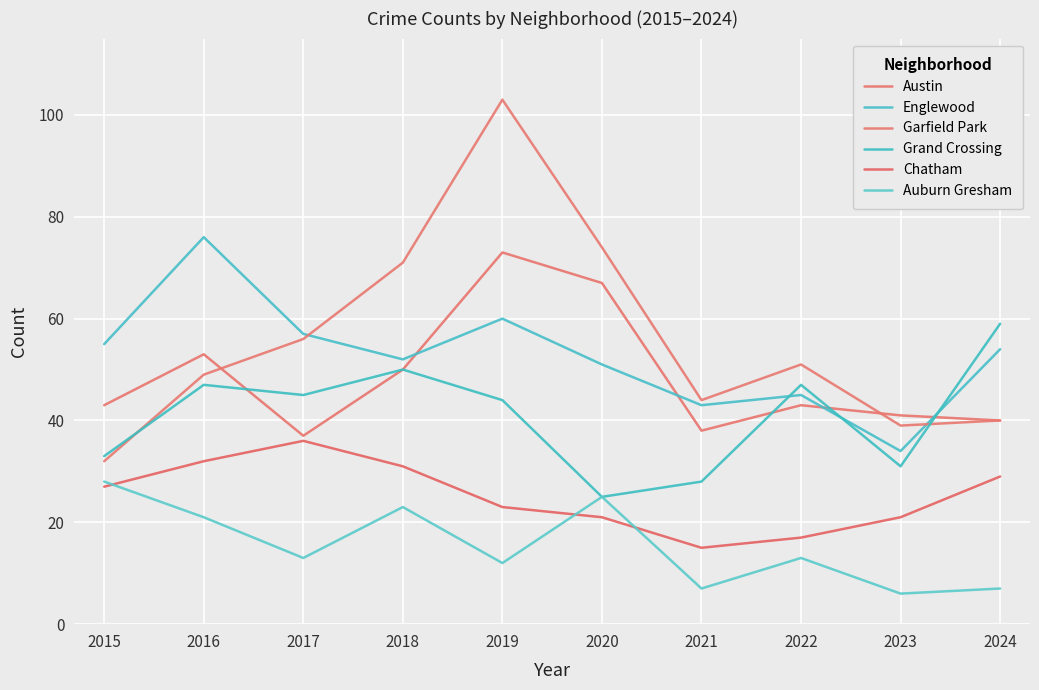

In Austin, how many points are lower than both neighbors (excluding endpoints)?

2